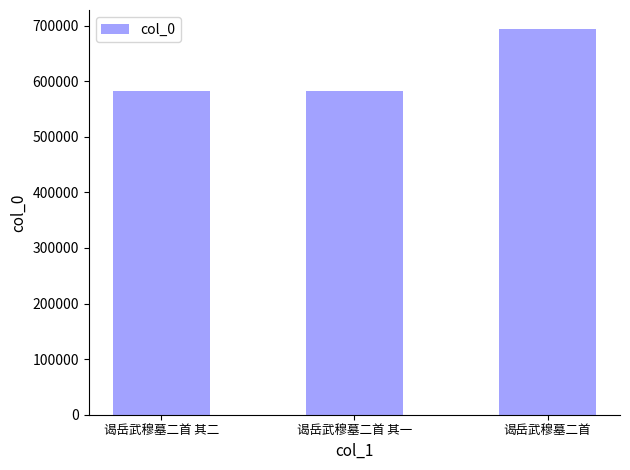

What is the approximate value at 谒岳武穆墓二首 其二?

581713